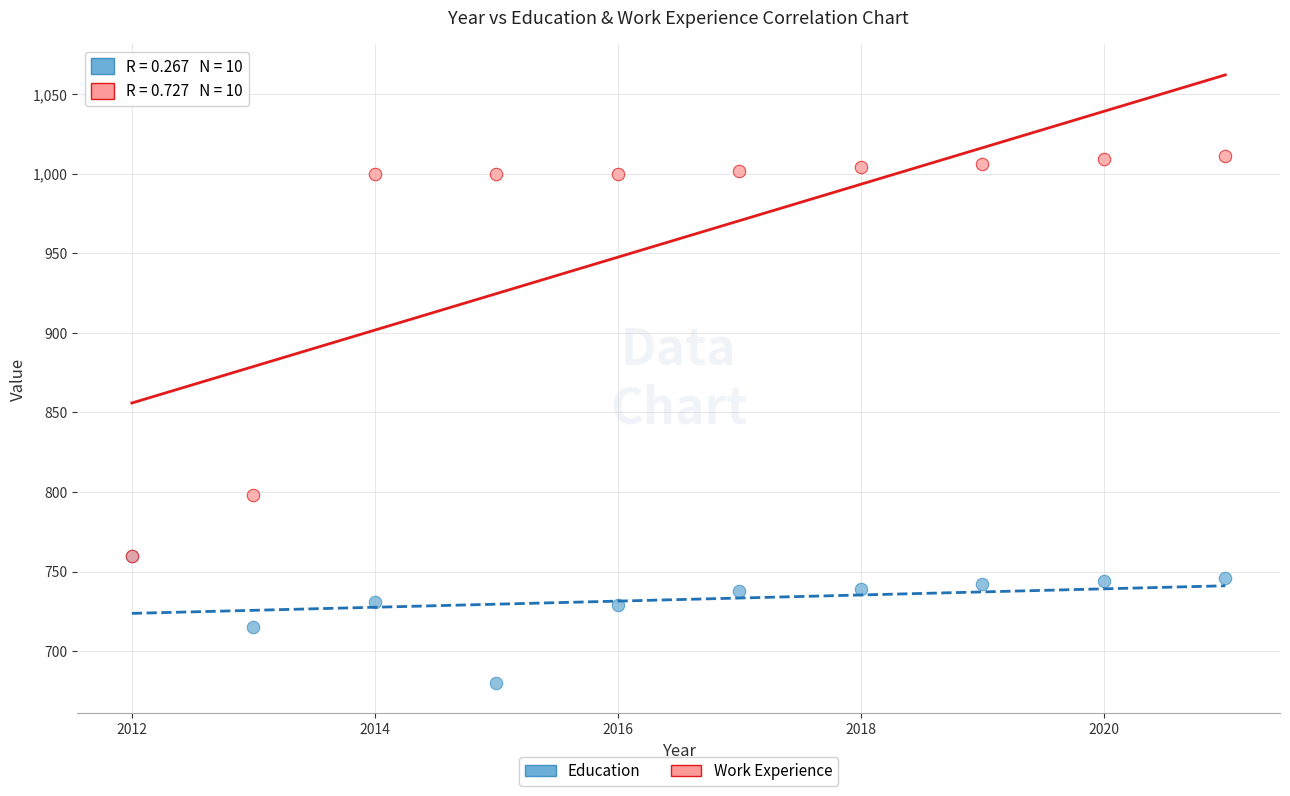

Which series reaches the minimum Y coordinate?

Education